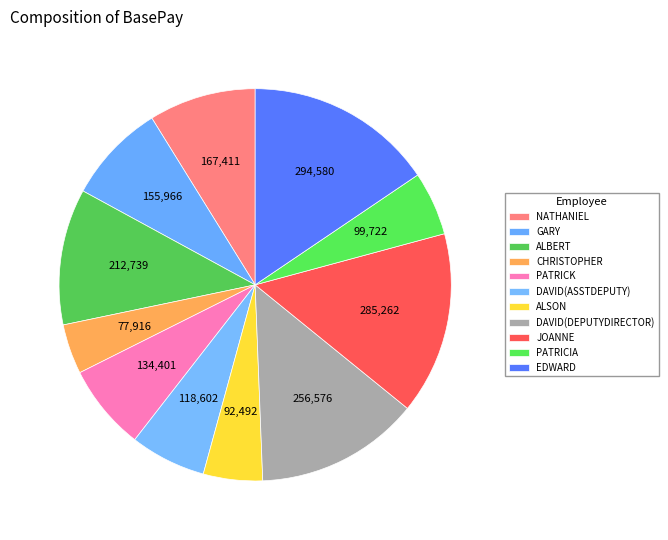

To the nearest percent, what is the combined percentage of DAVID(DEPUTYDIRECTOR) and NATHANIEL?

22%